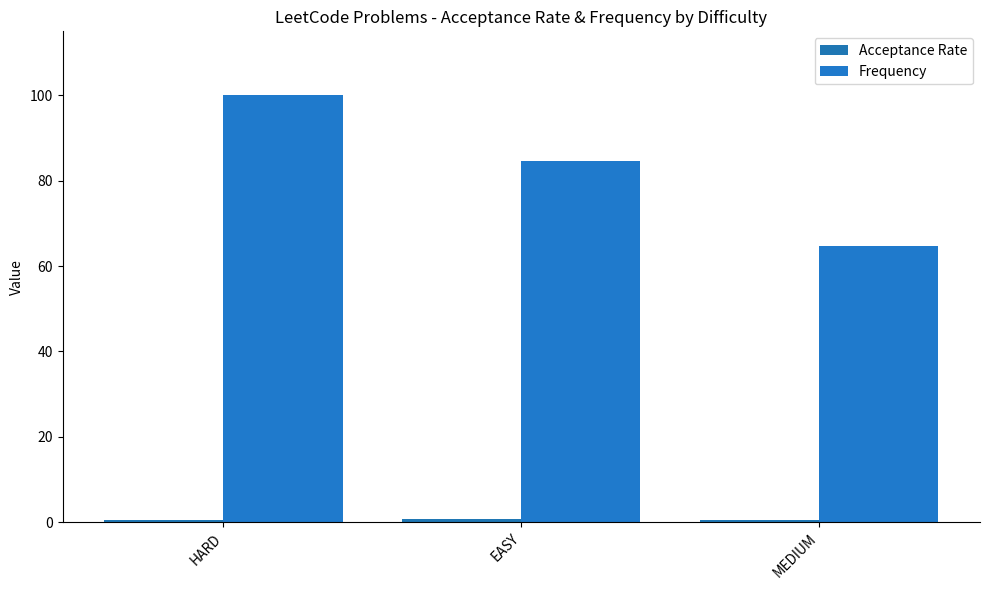

How many bars are there in total?

6